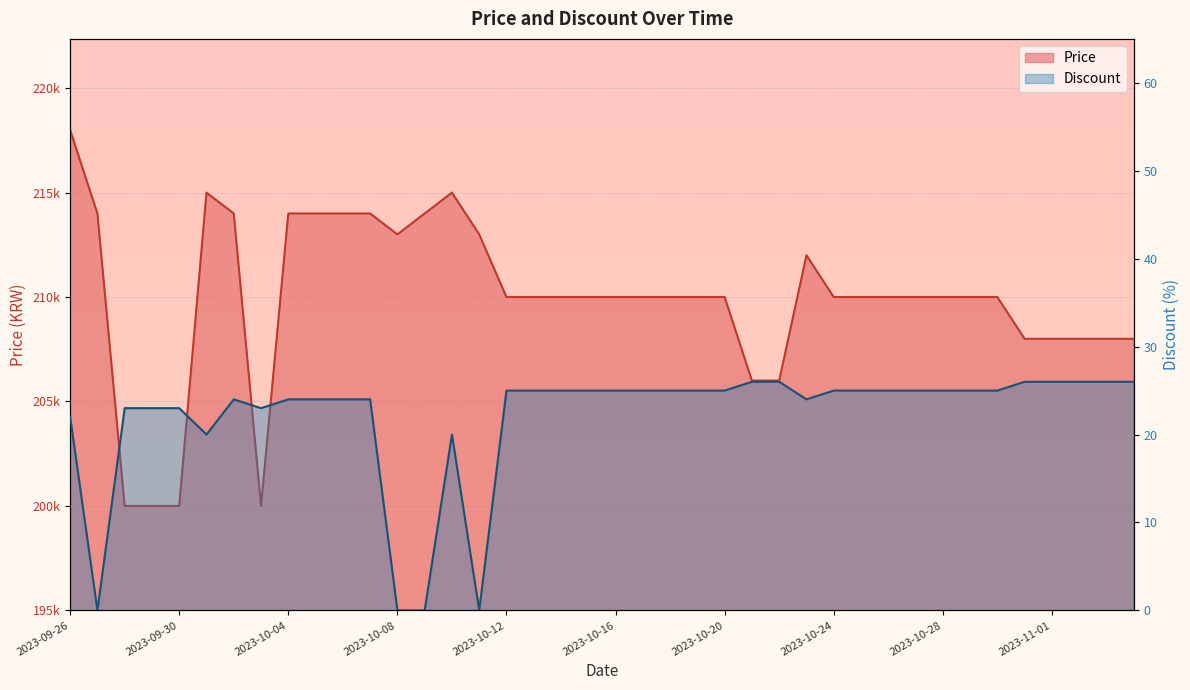

At which category is the sum across all series the highest?

2023-09-26